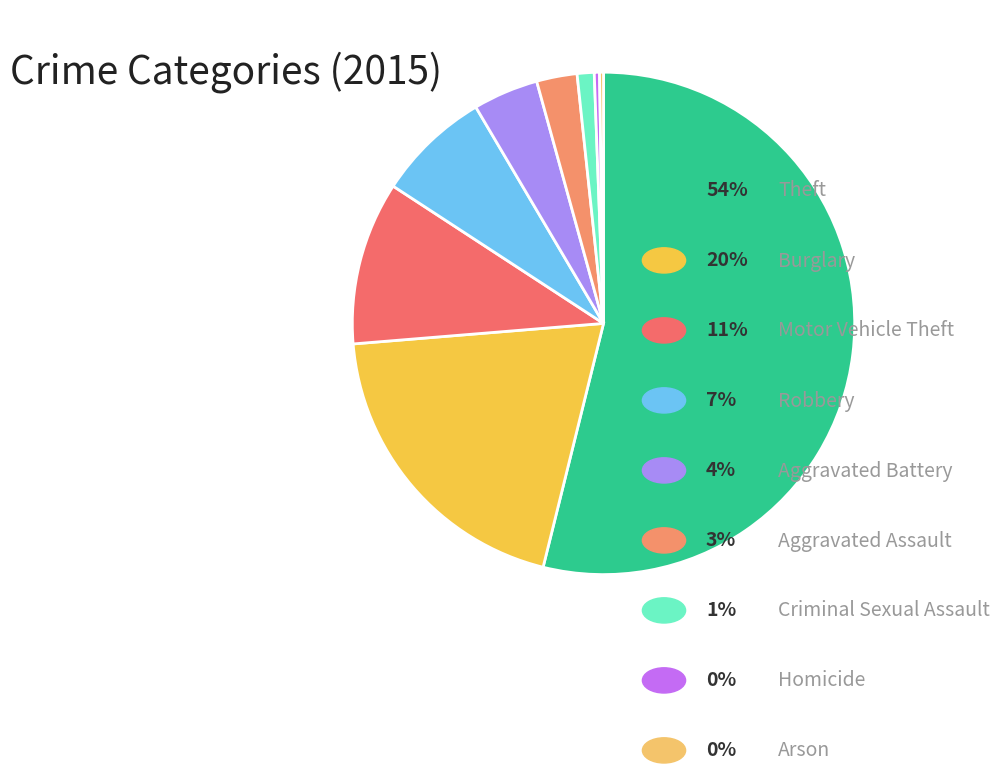

To the nearest percent, what is the average slice percentage?

11%